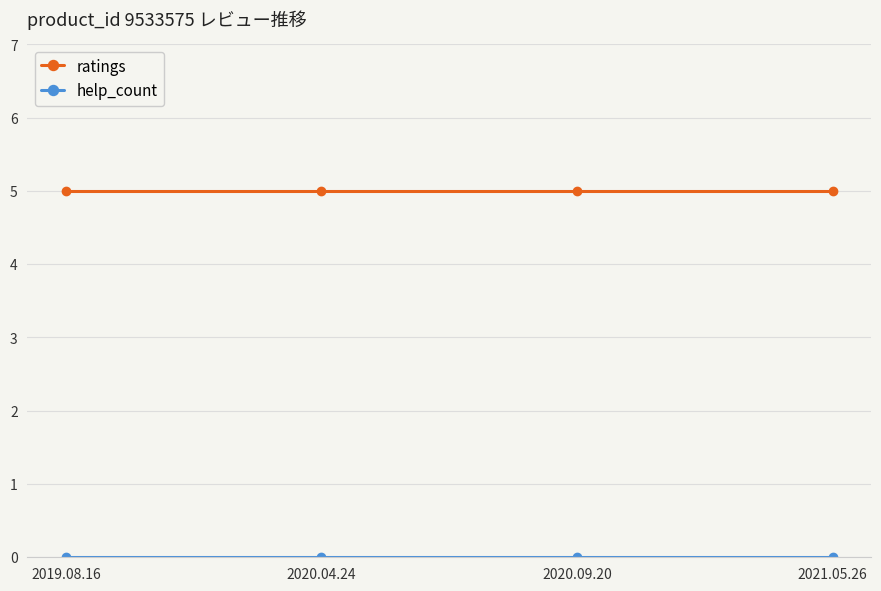

Is it true that ratings equals 5 at 2021.05.26?

True